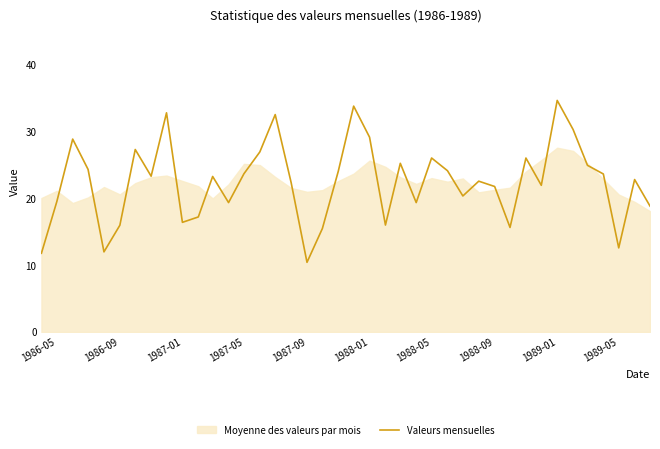

What is the maximum value for Valeurs mensuelles?

34.7